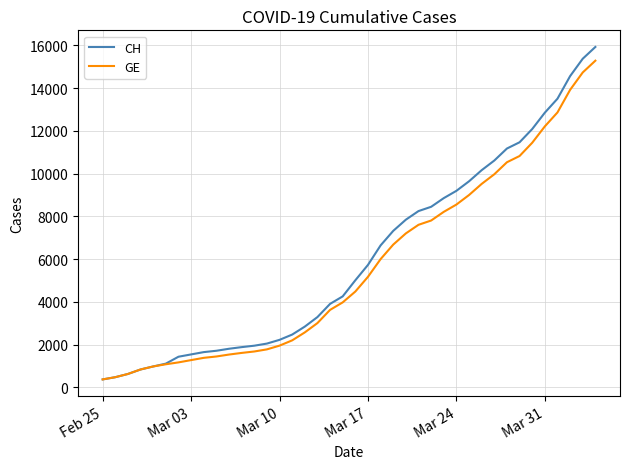

What are all the series names shown in the legend?

CH, GE